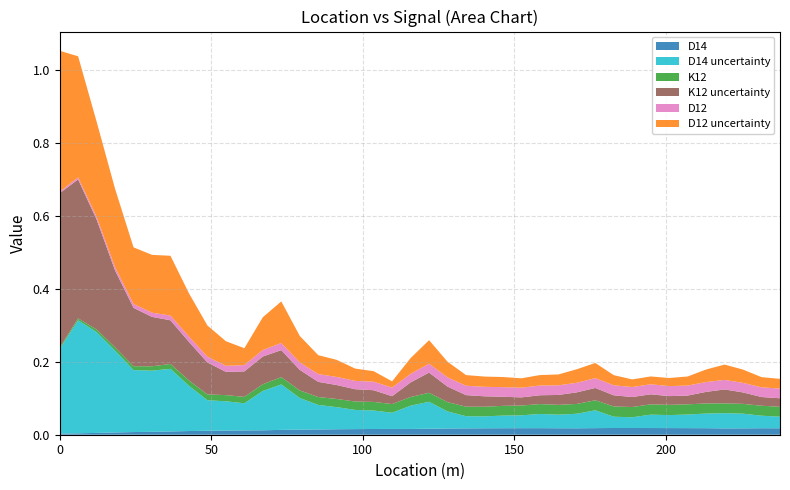

Reading right to left, list all the values displayed in this chart.

D14: 237.744=0.0	231.648=0.0	225.552=0.0	219.456=0.0	213.36=0.0	207.264=0.0	201.168=0.0	195.072=0.0	188.976=0.0	182.88=0.0	176.784=0.0	170.688=0.0	164.592=0.0	158.496=0.0	152.4=0.0	146.304=0.0	140.208=0.0	134.112=0.0	128.016=0.0	121.92=0.0	115.824=0.0	109.728=0.0	103.632=0.0	97.536=0.0	91.44=0.0	85.344=0.0	79.248=0.0	73.152=0.0	67.056=0.0	60.96=0.0	54.864=0.0	48.768=0.0	42.672=0.0	36.576=0.0	30.48=0.0	24.384=0.0	18.288=0.0	12.192=0.0	6.096=0.0	0=0.0
K12: 237.744=0.0	231.648=0.0	225.552=0.0	219.456=0.0	213.36=0.0	207.264=0.0	201.168=0.0	195.072=0.0	188.976=0.0	182.88=0.0	176.784=0.0	170.688=0.0	164.592=0.0	158.496=0.0	152.4=0.0	146.304=0.0	140.208=0.0	134.112=0.0	128.016=0.0	121.92=0.0	115.824=0.0	109.728=0.0	103.632=0.0	97.536=0.0	91.44=0.0	85.344=0.0	79.248=0.0	73.152=0.0	67.056=0.0	60.96=0.0	54.864=0.0	48.768=0.0	42.672=0.0	36.576=0.0	30.48=0.0	24.384=0.0	18.288=0.0	12.192=0.0	6.096=0.0	0=0.0
D12: 237.744=0.0	231.648=0.0	225.552=0.0	219.456=0.0	213.36=0.0	207.264=0.0	201.168=0.0	195.072=0.0	188.976=0.0	182.88=0.0	176.784=0.0	170.688=0.0	164.592=0.0	158.496=0.0	152.4=0.0	146.304=0.0	140.208=0.0	134.112=0.0	128.016=0.0	121.92=0.0	115.824=0.0	109.728=0.0	103.632=0.0	97.536=0.0	91.44=0.0	85.344=0.0	79.248=0.0	73.152=0.0	67.056=0.0	60.96=0.0	54.864=0.0	48.768=0.0	42.672=0.0	36.576=0.0	30.48=0.0	24.384=0.0	18.288=0.0	12.192=0.0	6.096=0.0	0=0.0
unc_D14: 237.744=0.0	231.648=0.0	225.552=0.0	219.456=0.0	213.36=0.0	207.264=0.0	201.168=0.0	195.072=0.0	188.976=0.0	182.88=0.0	176.784=0.0	170.688=0.0	164.592=0.0	158.496=0.0	152.4=0.0	146.304=0.0	140.208=0.0	134.112=0.0	128.016=0.0	121.92=0.1	115.824=0.1	109.728=0.0	103.632=0.1	97.536=0.1	91.44=0.1	85.344=0.1	79.248=0.1	73.152=0.1	67.056=0.1	60.96=0.1	54.864=0.1	48.768=0.1	42.672=0.1	36.576=0.2	30.48=0.2	24.384=0.2	18.288=0.2	12.192=0.3	6.096=0.3	0=0.2
unc_K12: 237.744=0.0	231.648=0.0	225.552=0.0	219.456=0.0	213.36=0.0	207.264=0.0	201.168=0.0	195.072=0.0	188.976=0.0	182.88=0.0	176.784=0.0	170.688=0.0	164.592=0.0	158.496=0.0	152.4=0.0	146.304=0.0	140.208=0.0	134.112=0.0	128.016=0.0	121.92=0.1	115.824=0.0	109.728=0.0	103.632=0.0	97.536=0.0	91.44=0.0	85.344=0.0	79.248=0.1	73.152=0.1	67.056=0.1	60.96=0.1	54.864=0.1	48.768=0.1	42.672=0.1	36.576=0.1	30.48=0.1	24.384=0.2	18.288=0.2	12.192=0.3	6.096=0.4	0=0.4
unc_D12: 237.744=0.0	231.648=0.0	225.552=0.0	219.456=0.0	213.36=0.0	207.264=0.0	201.168=0.0	195.072=0.0	188.976=0.0	182.88=0.0	176.784=0.0	170.688=0.0	164.592=0.0	158.496=0.0	152.4=0.0	146.304=0.0	140.208=0.0	134.112=0.0	128.016=0.0	121.92=0.1	115.824=0.0	109.728=0.0	103.632=0.0	97.536=0.0	91.44=0.0	85.344=0.1	79.248=0.1	73.152=0.1	67.056=0.1	60.96=0.0	54.864=0.1	48.768=0.1	42.672=0.1	36.576=0.2	30.48=0.2	24.384=0.2	18.288=0.2	12.192=0.3	6.096=0.3	0=0.4